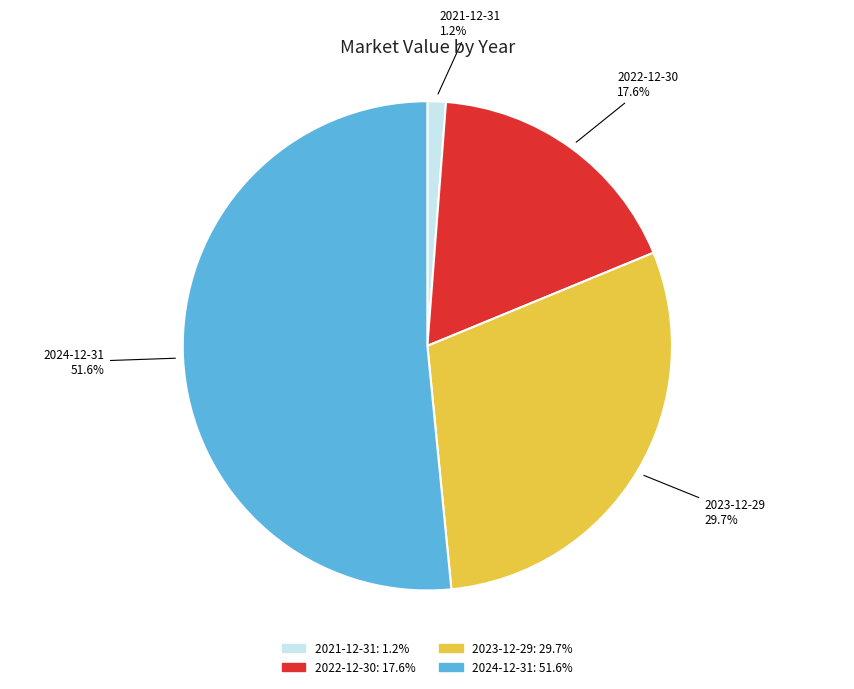

Which category has the biggest portion of the pie?

2024-12-31